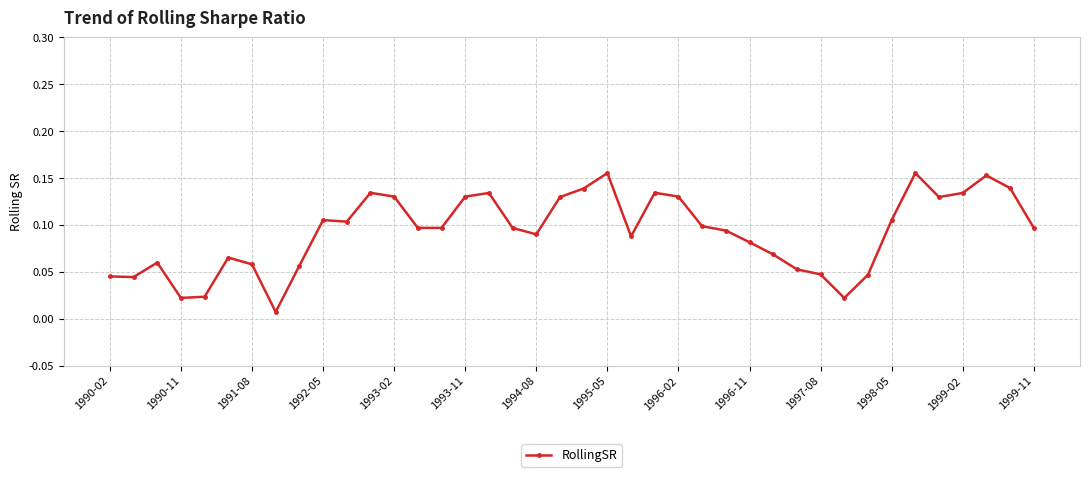

True or false: the data has more than 2 interior local peaks.

True